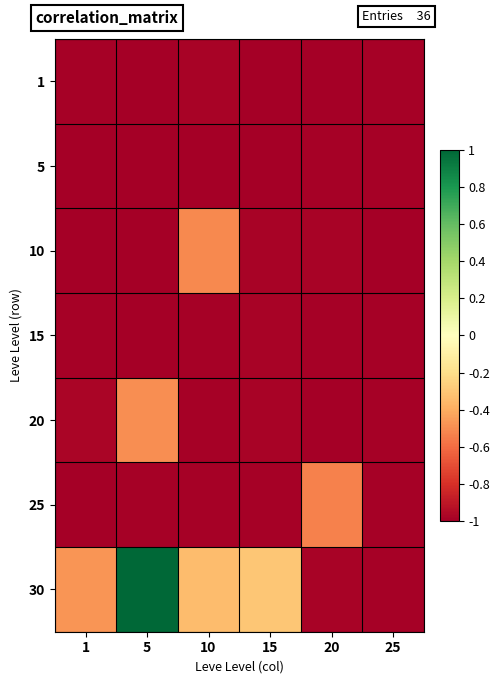

What is the total value across all series at 25?

-6.9